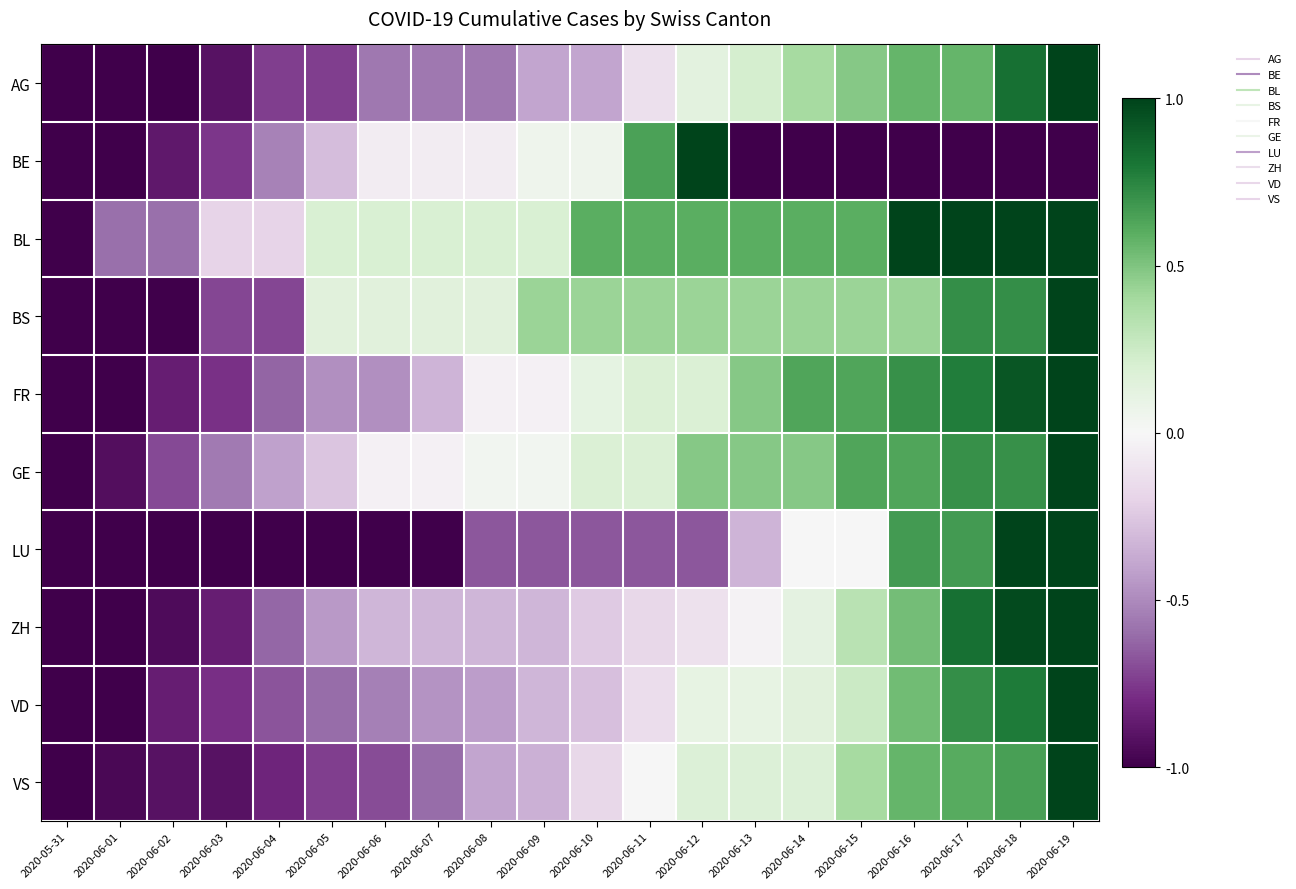

At which category is the sum across all series the highest?

2020-06-19